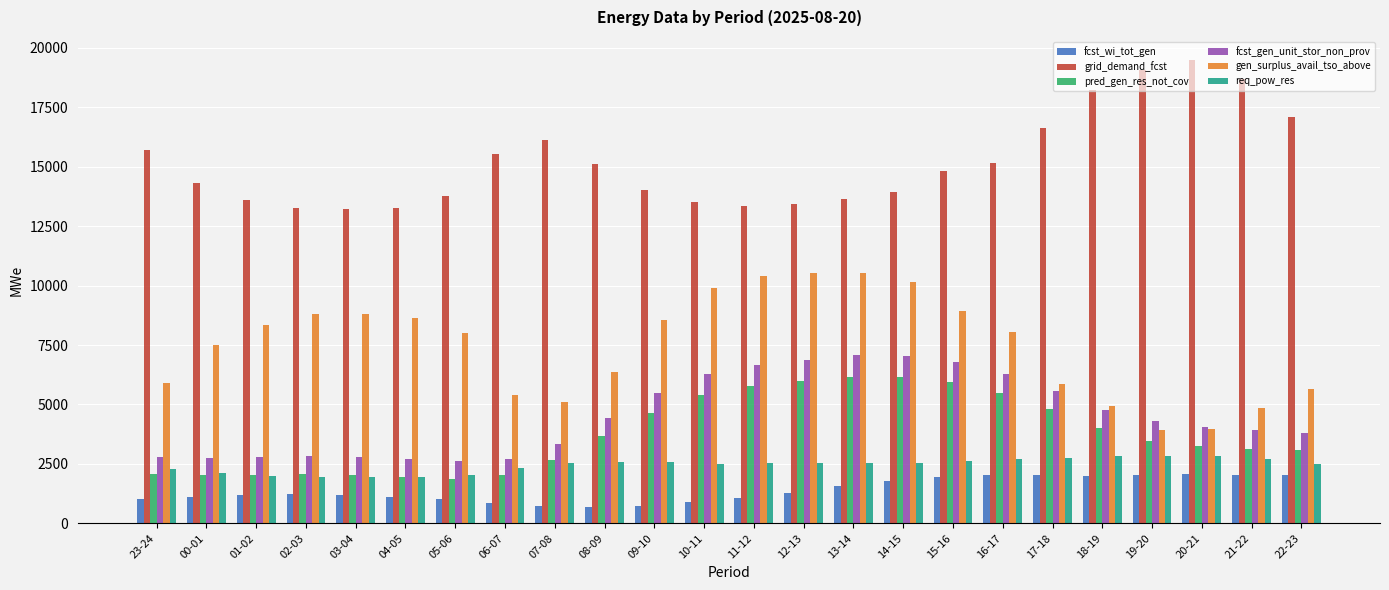

True or false: fcst_gen_unit_stor_non_prov has a value of 947 at 03-04.

False